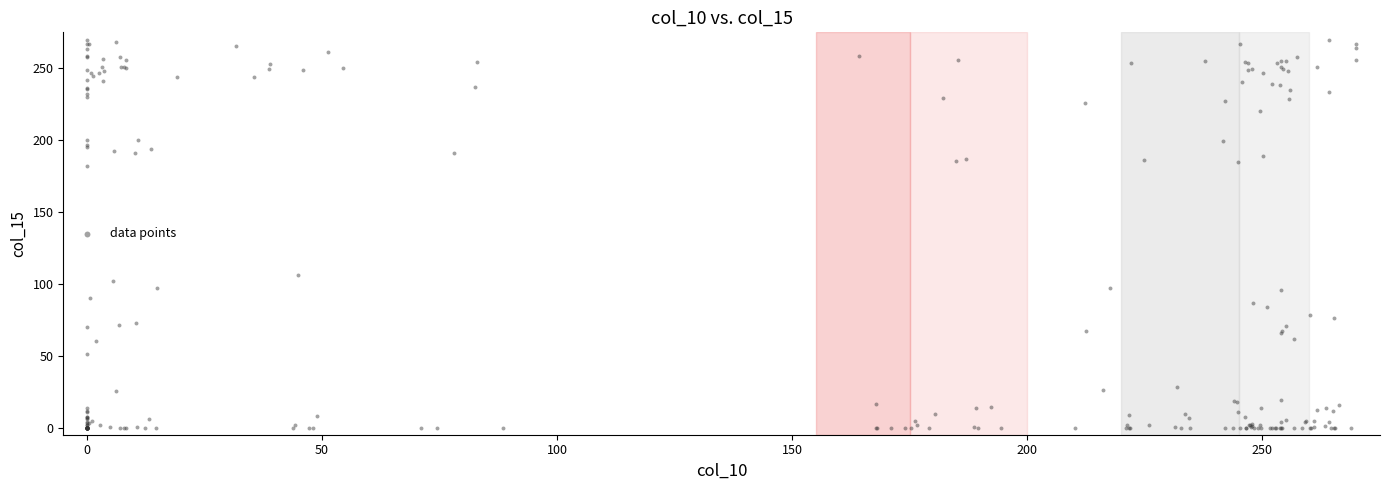

What Y value in the scatter plot is closest to 135?

106.3